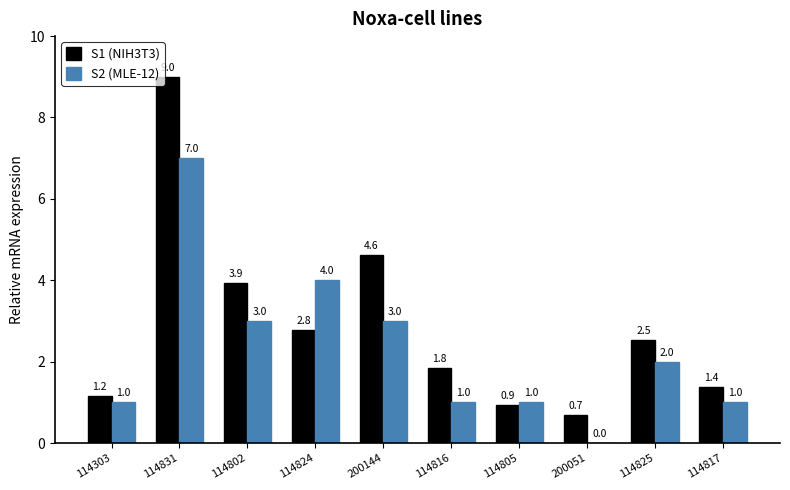

Does the chart contain stacked bars?

No